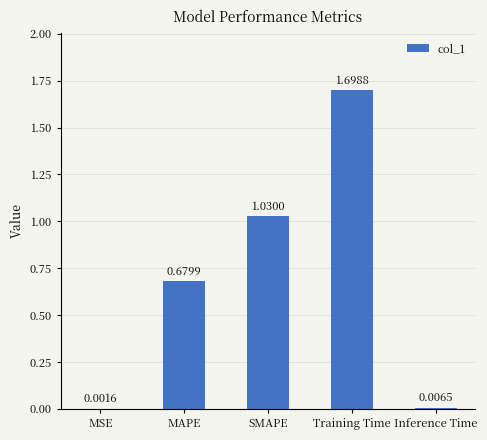

Where is the data nearest to the value 0?

MSE